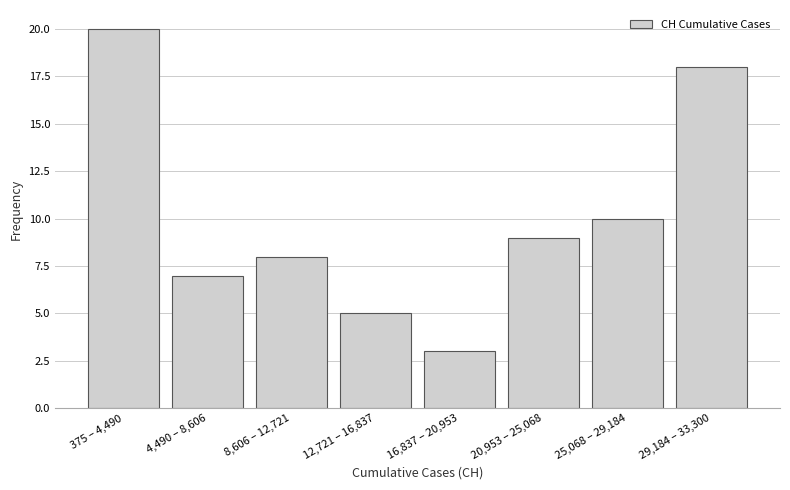

Reading left to right, what are all the values shown in this chart?

20	7	8	5	3	9	10	18